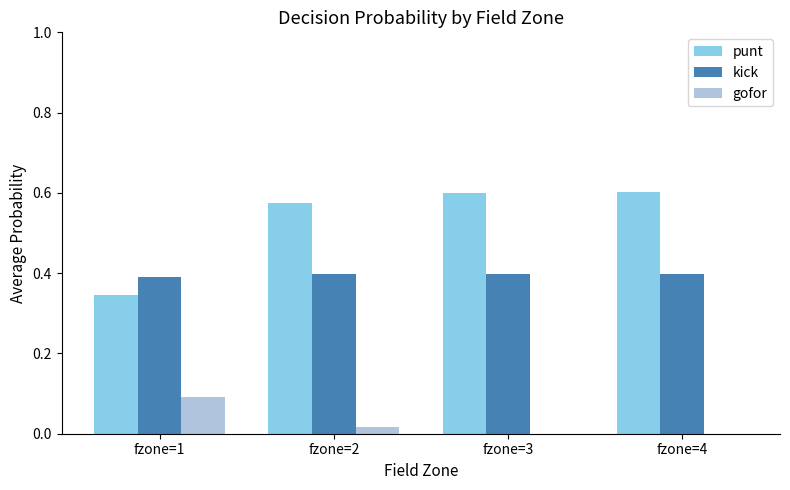

What are all the series names shown in the legend?

punt, kick, gofor